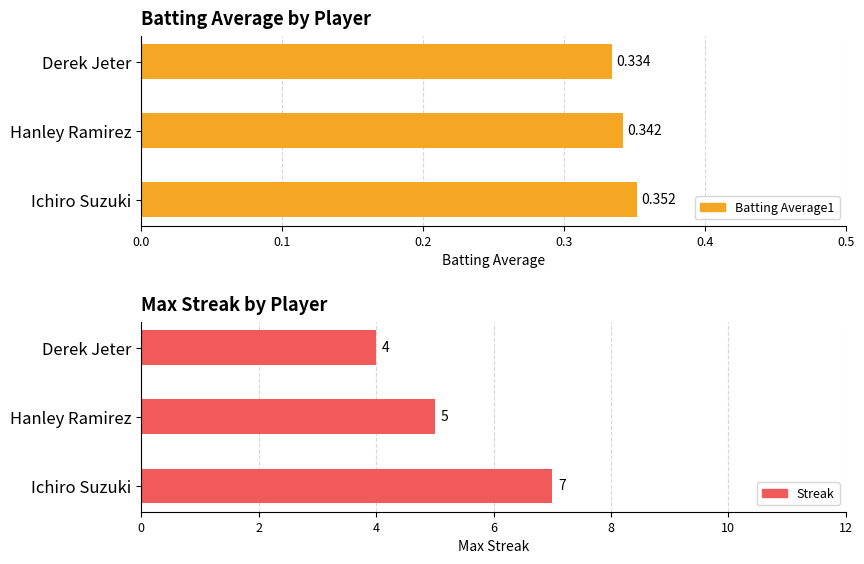

List the series in order of their overall mean, highest first.

Streak, Batting Average1